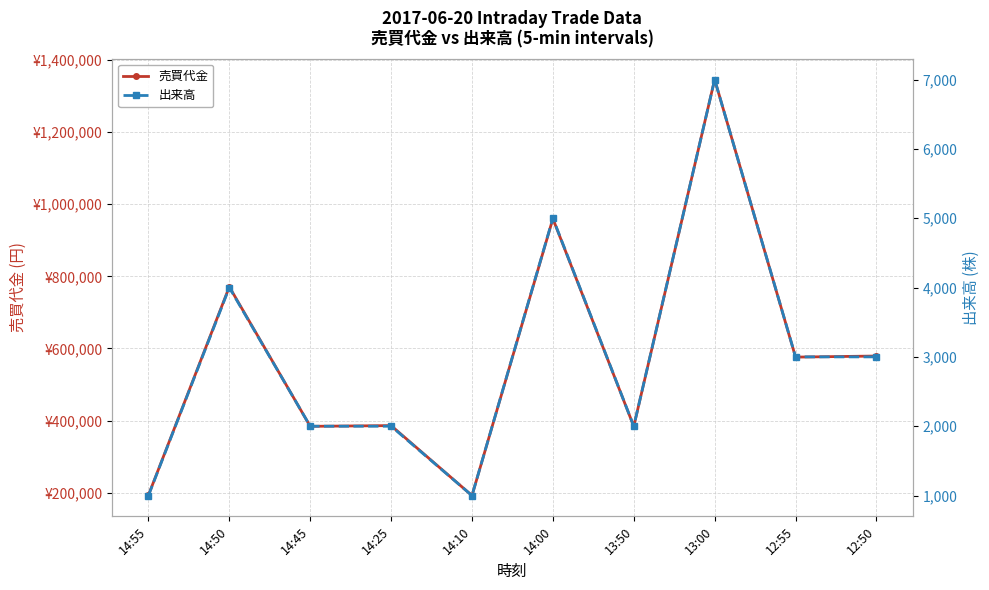

Between 14:50 and 14:45, which is larger?

14:50